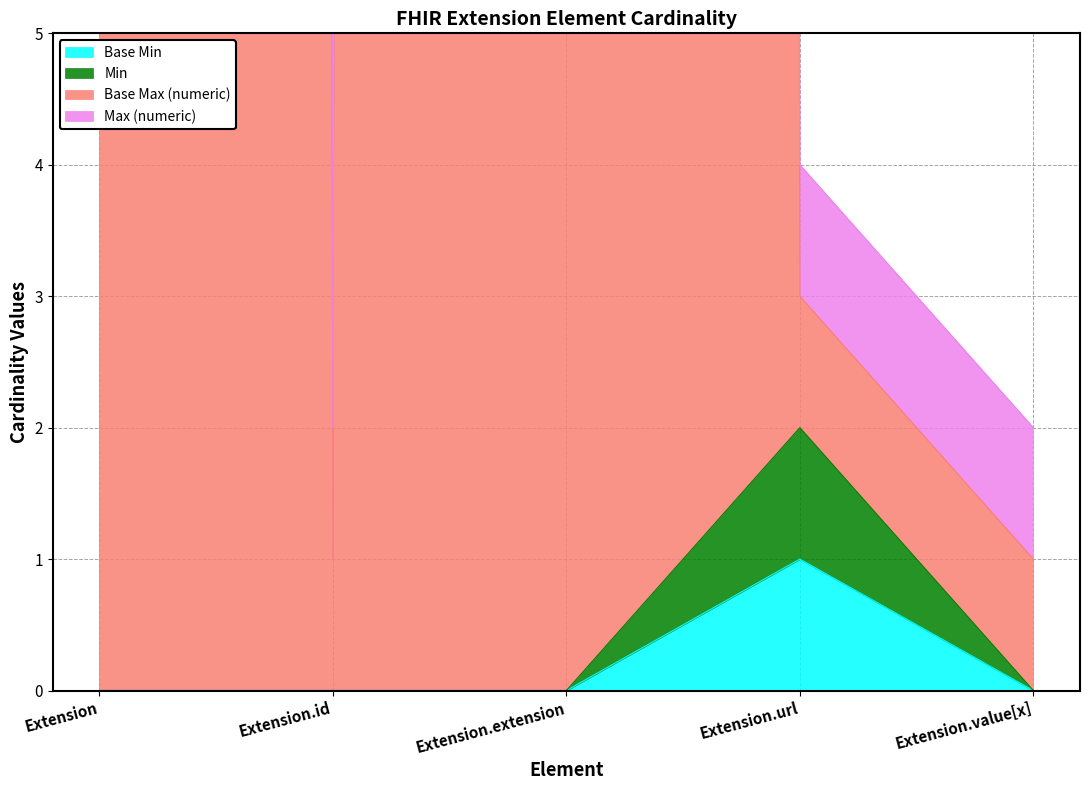

The value of Base Min at Extension is 1. True or false?

False